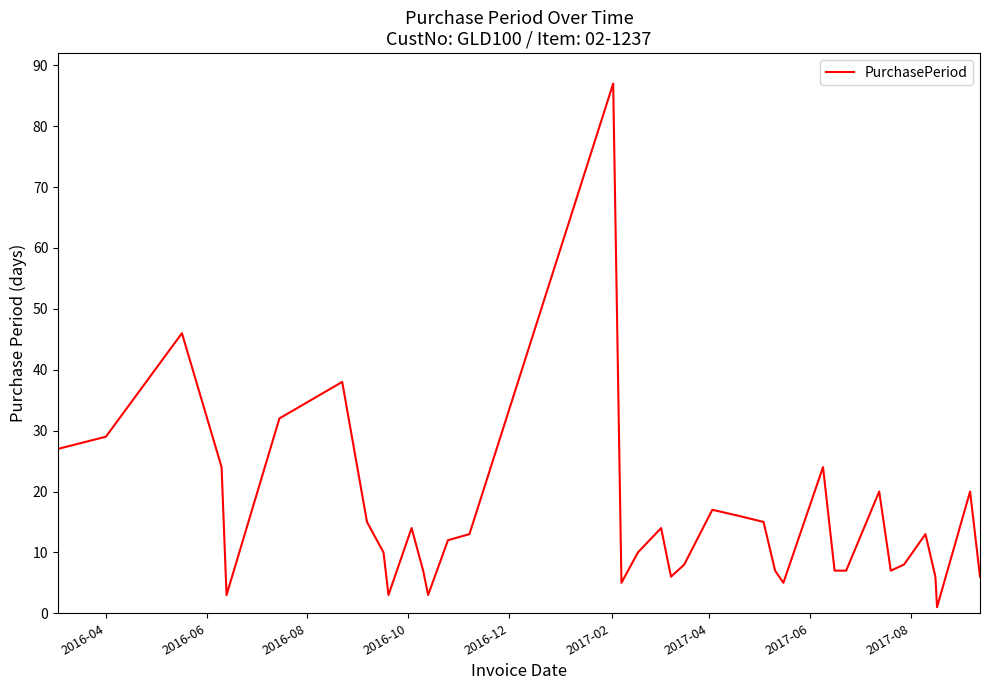

What is the greatest value displayed?

87